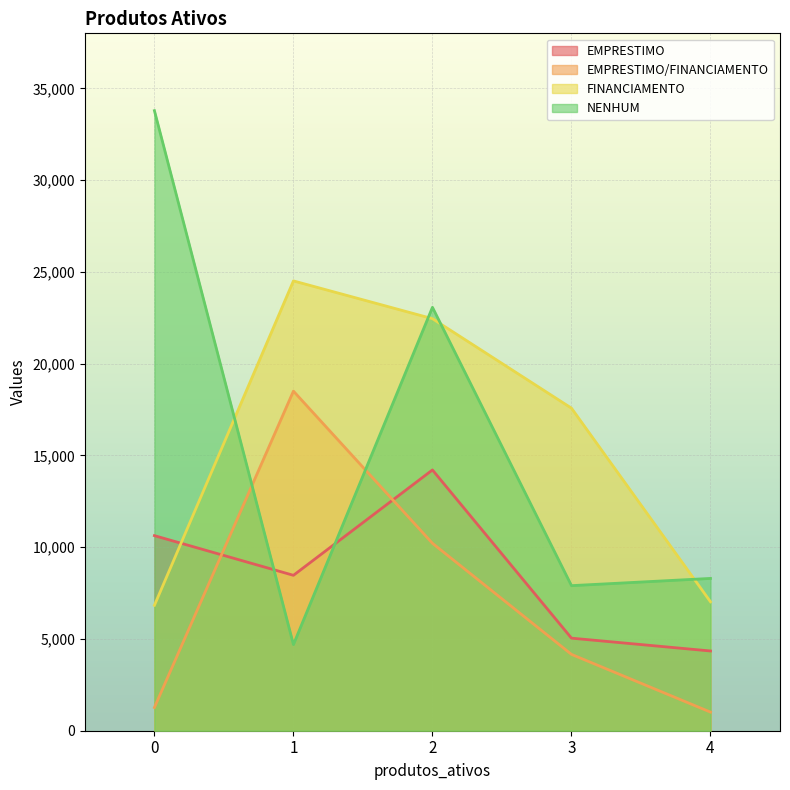

How many intersections are there between FINANCIAMENTO and EMPRESTIMO?

1